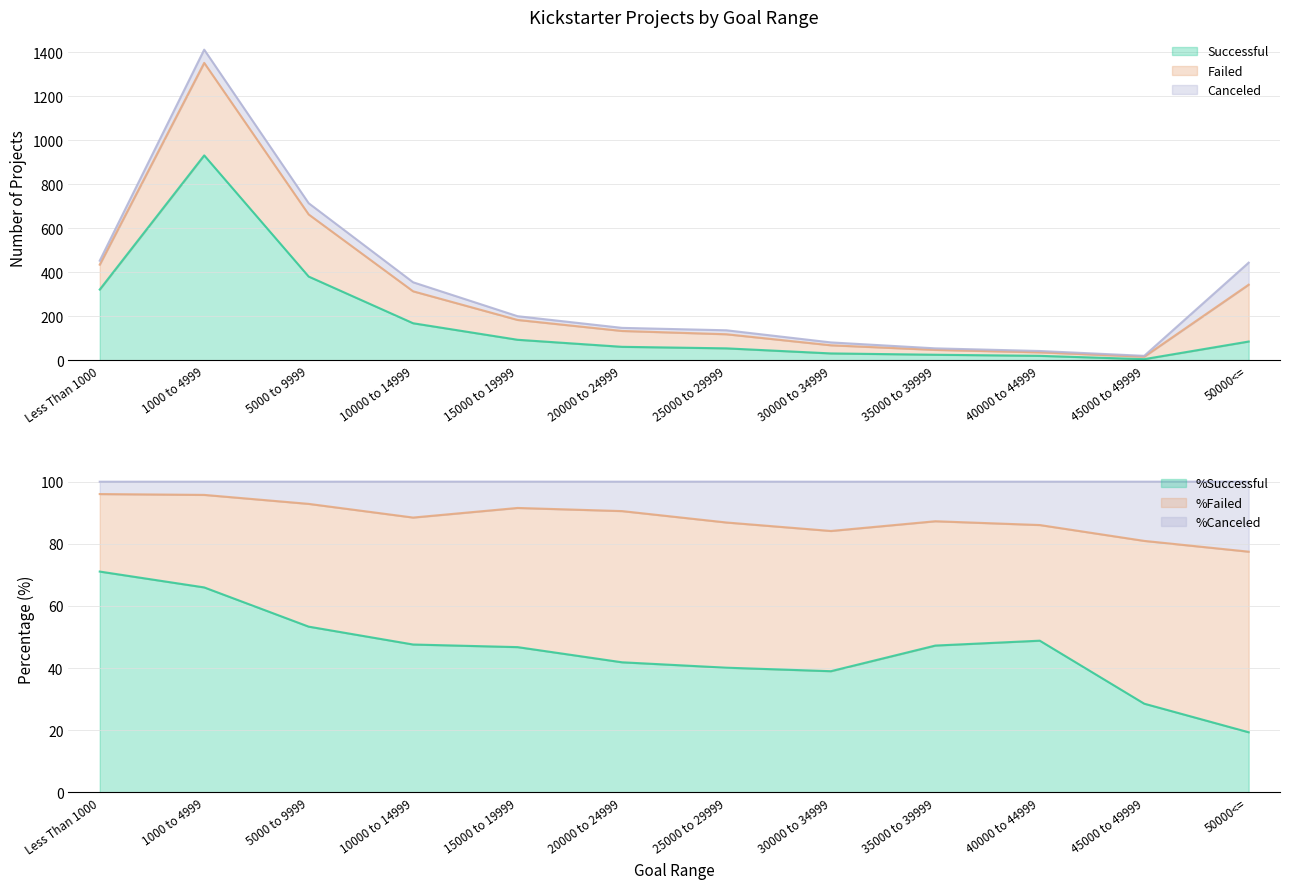

What is the value of the Canceled point at the 6th from the left?

14